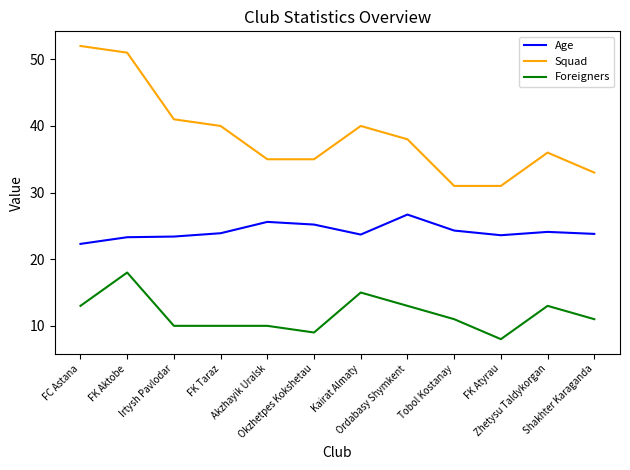

Which series has the largest range (max minus min)?

Squad